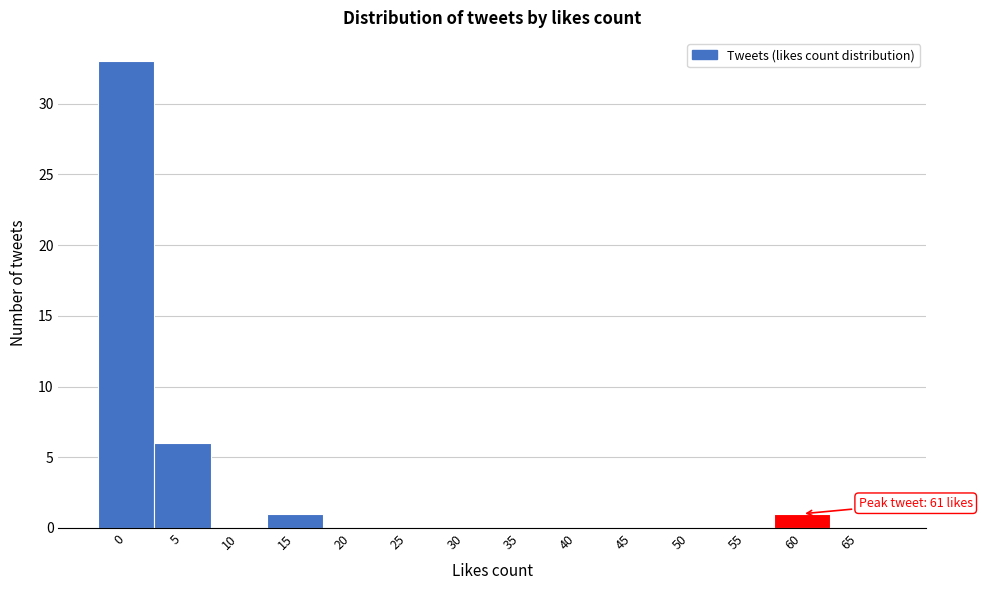

Reading left to right, extract all data points from this chart.

0=33	5=6	10=0	15=1	20=0	25=0	30=0	35=0	40=0	45=0	50=0	55=0	60=1	65=0